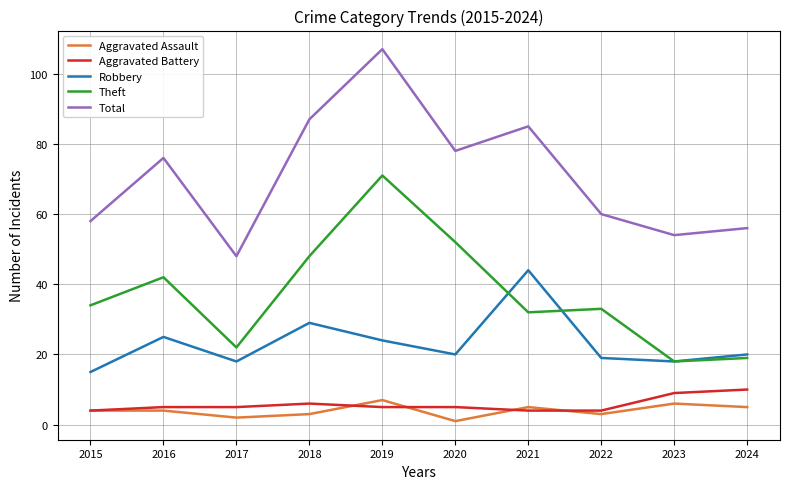

Reading right to left, extract all data points from this chart.

Aggravated Assault: 2024=5	2023=6	2022=3	2021=5	2020=1	2019=7	2018=3	2017=2	2016=4	2015=4
Aggravated Battery: 2024=10	2023=9	2022=4	2021=4	2020=5	2019=5	2018=6	2017=5	2016=5	2015=4
Robbery: 2024=20	2023=18	2022=19	2021=44	2020=20	2019=24	2018=29	2017=18	2016=25	2015=15
Theft: 2024=19	2023=18	2022=33	2021=32	2020=52	2019=71	2018=48	2017=22	2016=42	2015=34
Total: 2024=56	2023=54	2022=60	2021=85	2020=78	2019=107	2018=87	2017=48	2016=76	2015=58